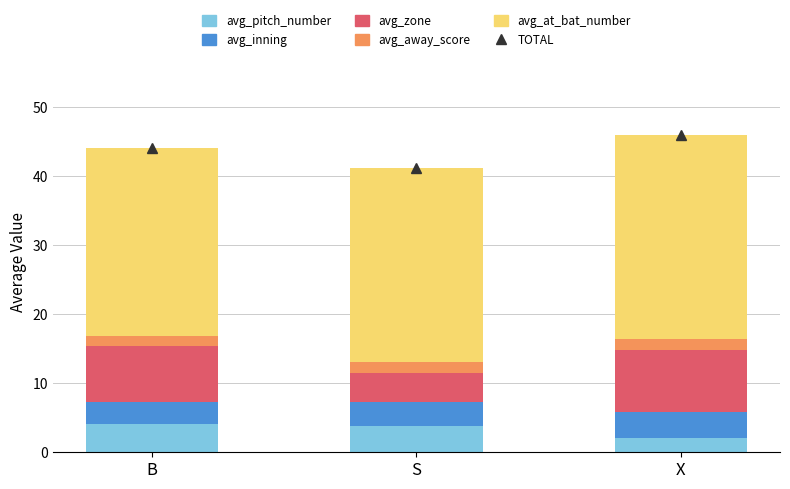

True or false: avg_pitch_number has a value of 1.3 at B.

False